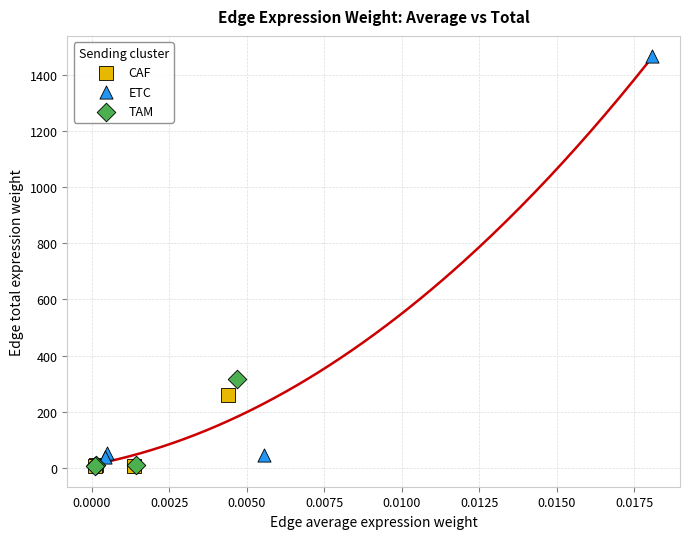

Which series reaches the maximum Y coordinate?

ETC